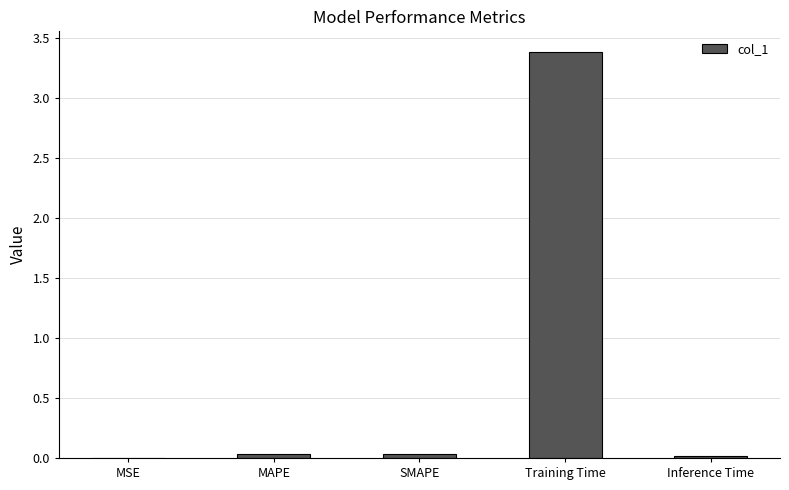

What is the greatest value displayed?

3.4